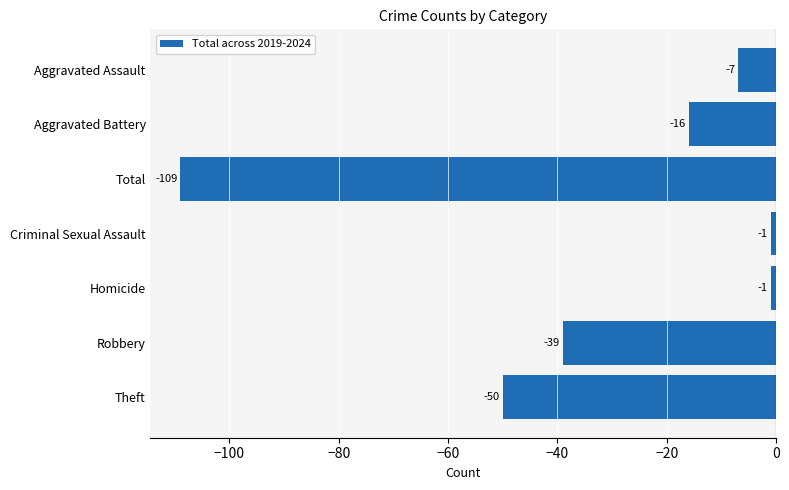

The value at Aggravated Assault is -7. True or false?

True